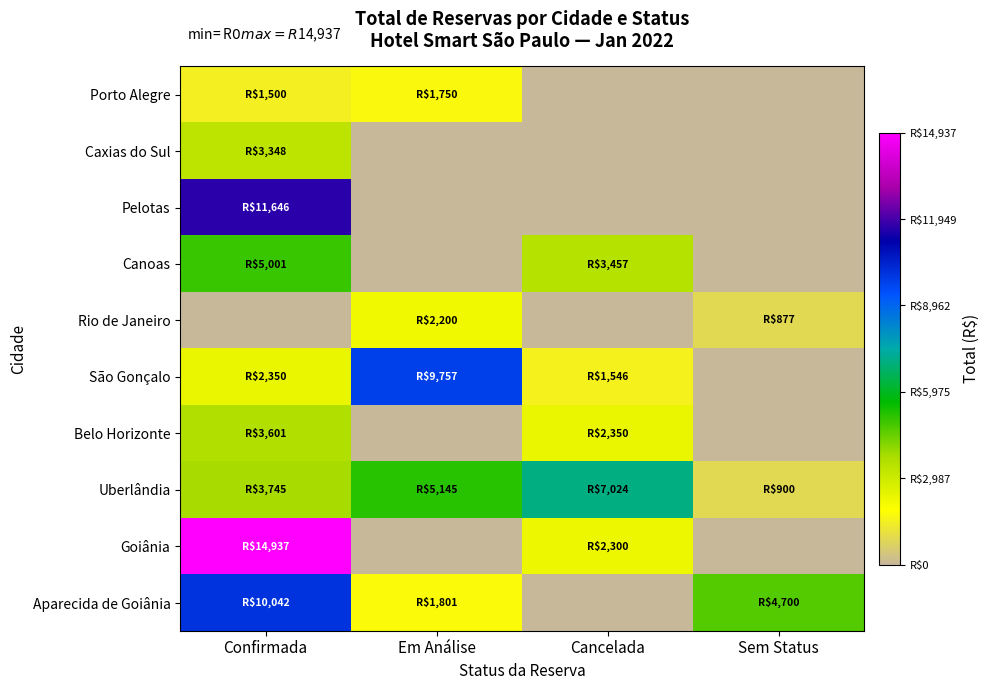

Reading left to right, extract all data points from this chart.

Porto Alegre: Confirmada=1500.0	Em Análise=1750.3	Cancelada=0.0	Sem Status=0.0
Caxias do Sul: Confirmada=3348.2	Em Análise=0.0	Cancelada=0.0	Sem Status=0.0
Pelotas: Confirmada=11646.4	Em Análise=0.0	Cancelada=0.0	Sem Status=0.0
Canoas: Confirmada=5001.0	Em Análise=0.0	Cancelada=3457.3	Sem Status=0.0
Rio de Janeiro: Confirmada=0.0	Em Análise=2200.3	Cancelada=0.0	Sem Status=877.3
São Gonçalo: Confirmada=2350.2	Em Análise=9756.8	Cancelada=1545.5	Sem Status=0.0
Belo Horizonte: Confirmada=3600.7	Em Análise=0.0	Cancelada=2350.2	Sem Status=0.0
Uberlândia: Confirmada=3745.0	Em Análise=5145.3	Cancelada=7023.9	Sem Status=900.4
Goiânia: Confirmada=14936.7	Em Análise=0.0	Cancelada=2299.9	Sem Status=0.0
Aparecida de Goiânia: Confirmada=10042.3	Em Análise=1800.9	Cancelada=0.0	Sem Status=4700.4